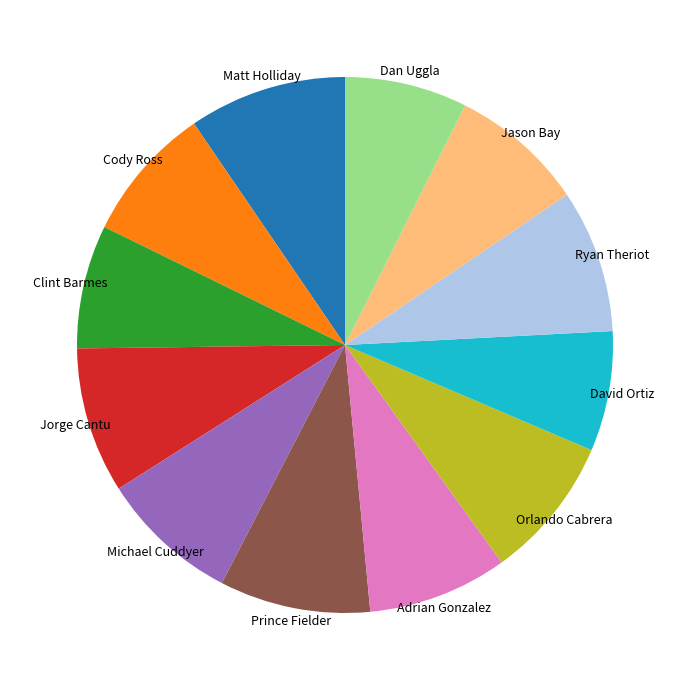

Does Clint Barmes account for over 50% of the chart?

No